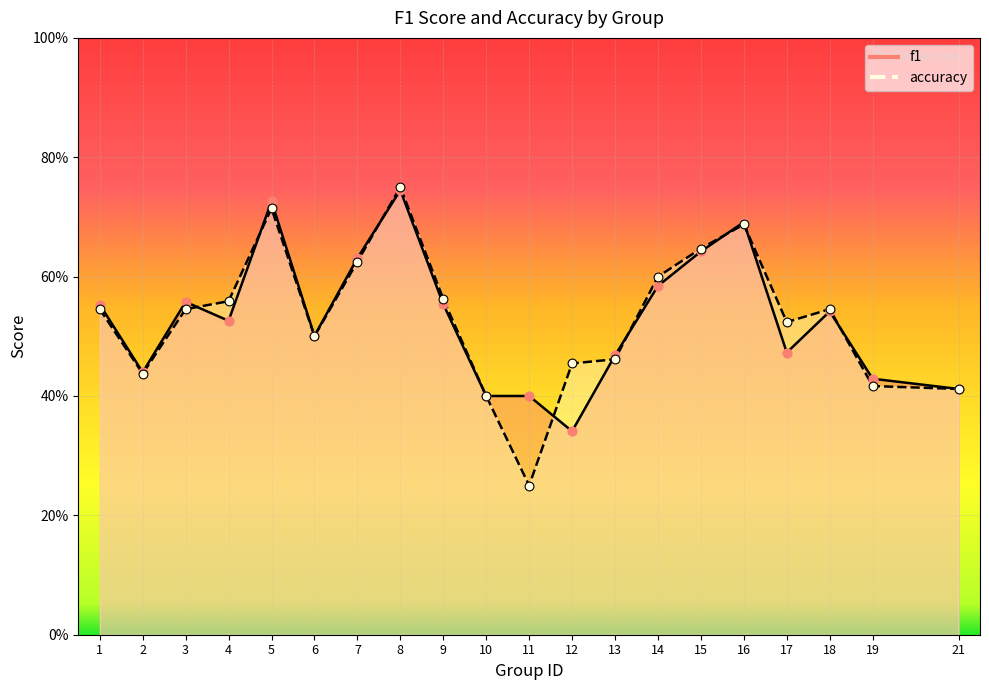

At which category is the sum across all series the highest?

8